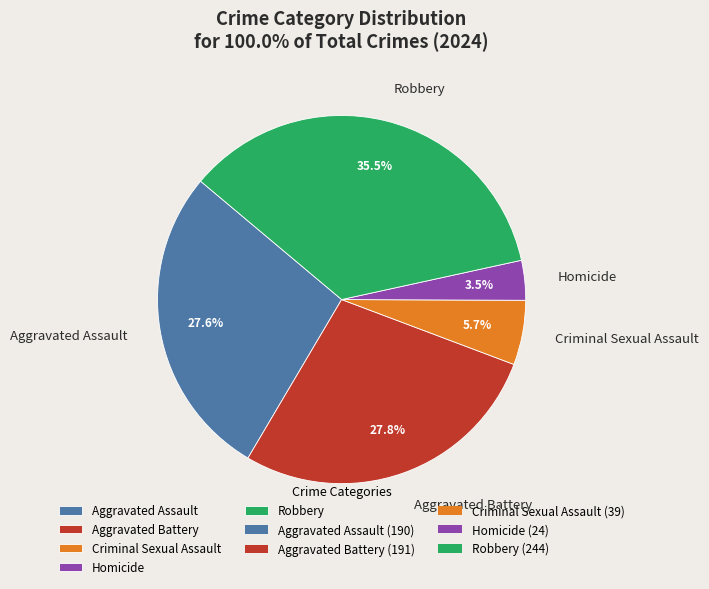

Is it true that Criminal Sexual Assault is 6% of the pie?

True